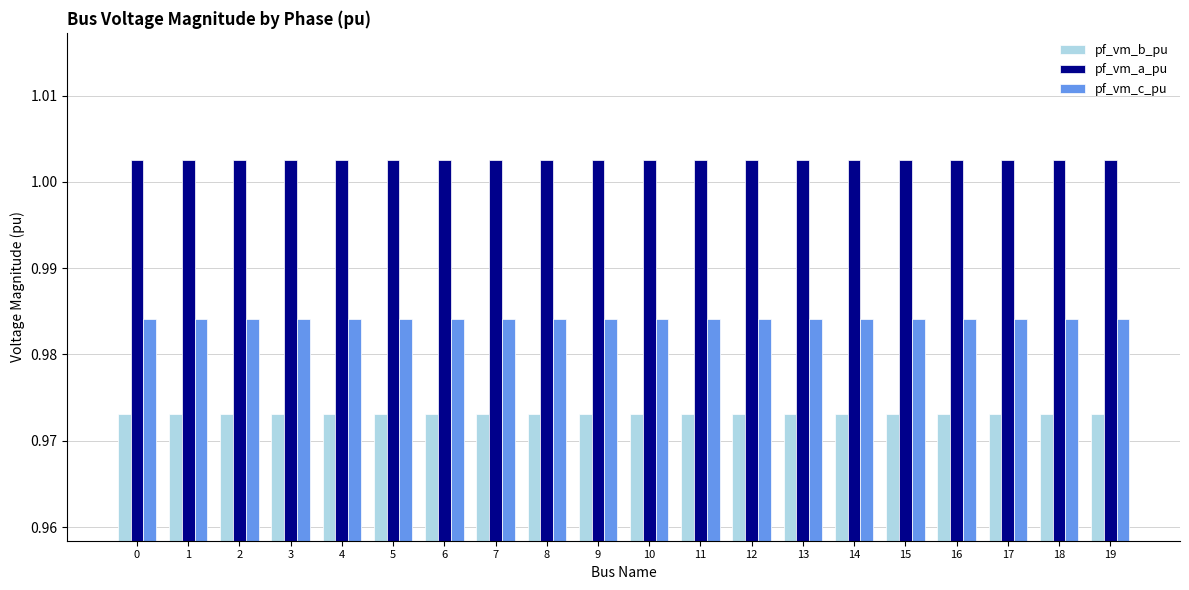

Rank the series by their maximum value, from highest to lowest.

pf_vm_a_pu, pf_vm_c_pu, pf_vm_b_pu